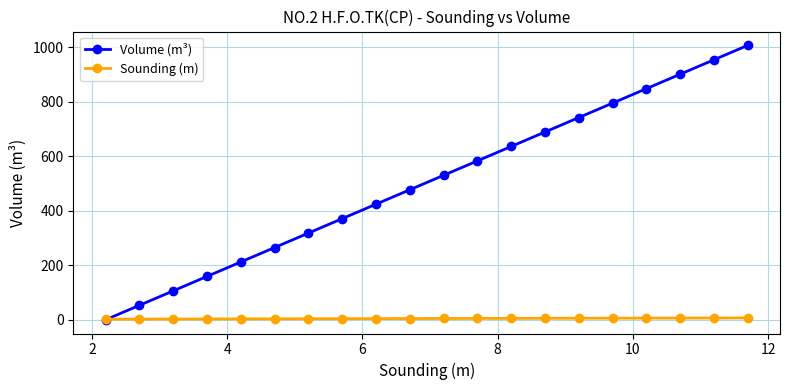

At how many categories does at least one series exceed 716?

6